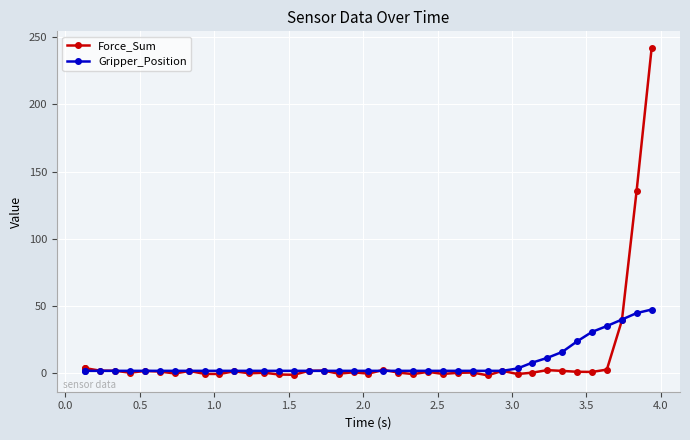

Reading left to right, extract all data points from this chart.

Force_Sum: 3.8	3.8	1.9	1.8	0.4	1.6	1.2	-0.2	1.6	-0.5	-0.6	1.4	-0.1	0.3	-1.0	-1.2	1.7	1.9	-0.3	0.7	-0.3	2.5	0.5	-0.7	1.0	-0.6	0.3	0.5	-1.6	1.8	-0.6	0.4	2.3	1.7	1.1	0.9	2.7	39.2	135.8	242.2
Gripper_Position: 1.8	1.8	1.8	1.8	1.8	1.8	1.8	1.8	1.8	1.8	1.8	1.8	1.8	1.8	1.8	1.8	1.8	1.8	1.8	1.8	1.8	1.8	1.8	1.8	1.8	1.8	1.8	1.8	1.8	1.8	3.5	7.9	11.4	15.8	23.7	30.7	35.1	39.9	44.7	47.4